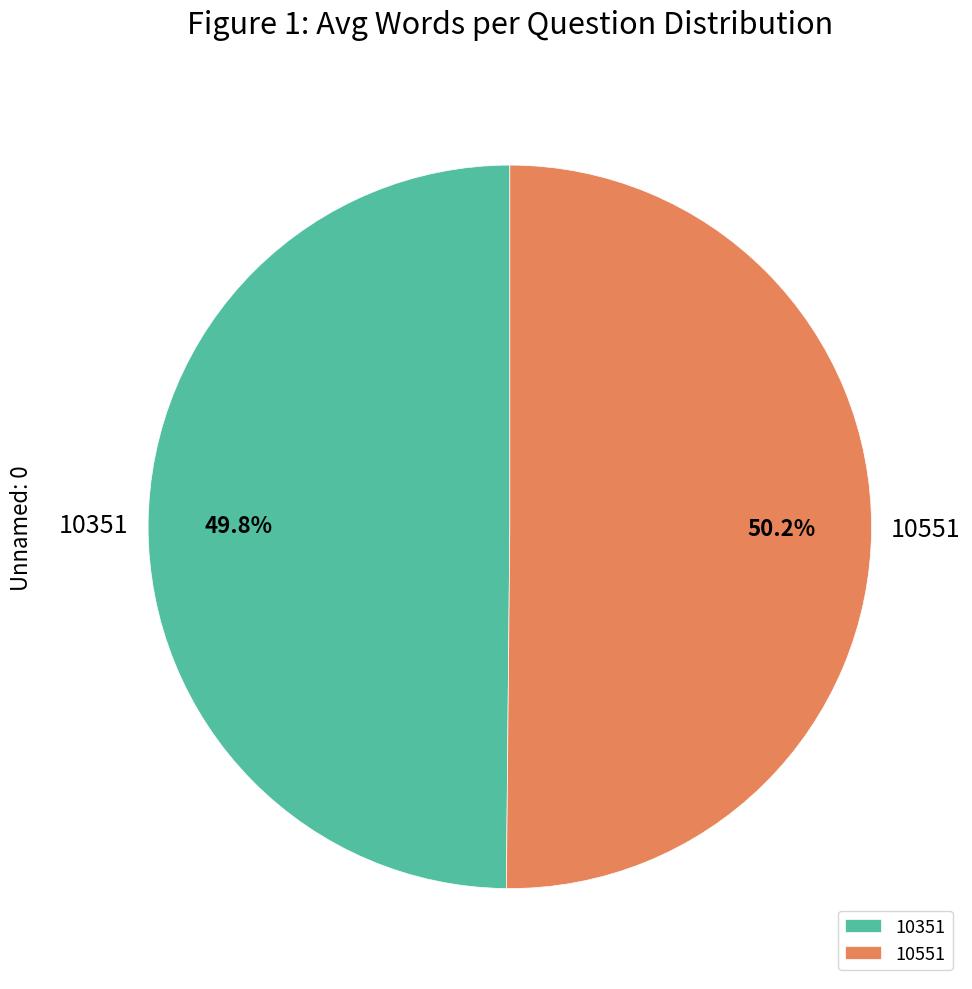

How many slices are in this pie chart?

2